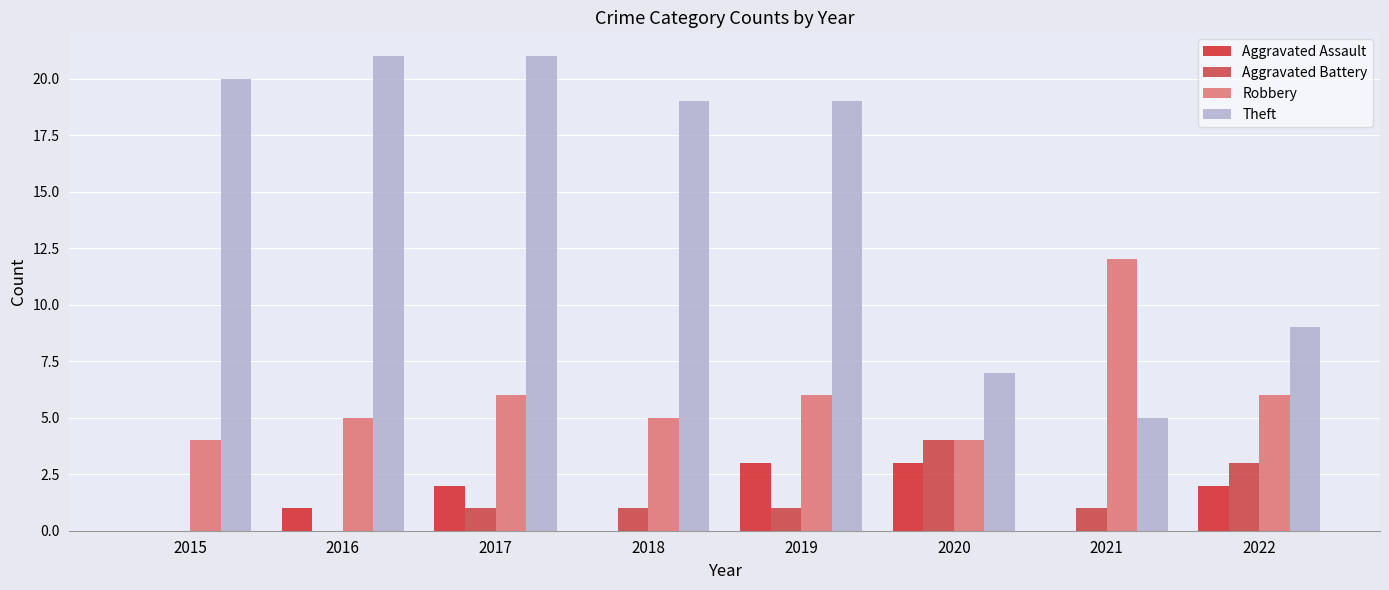

The value of Aggravated Assault at 2022 is 2. True or false?

True